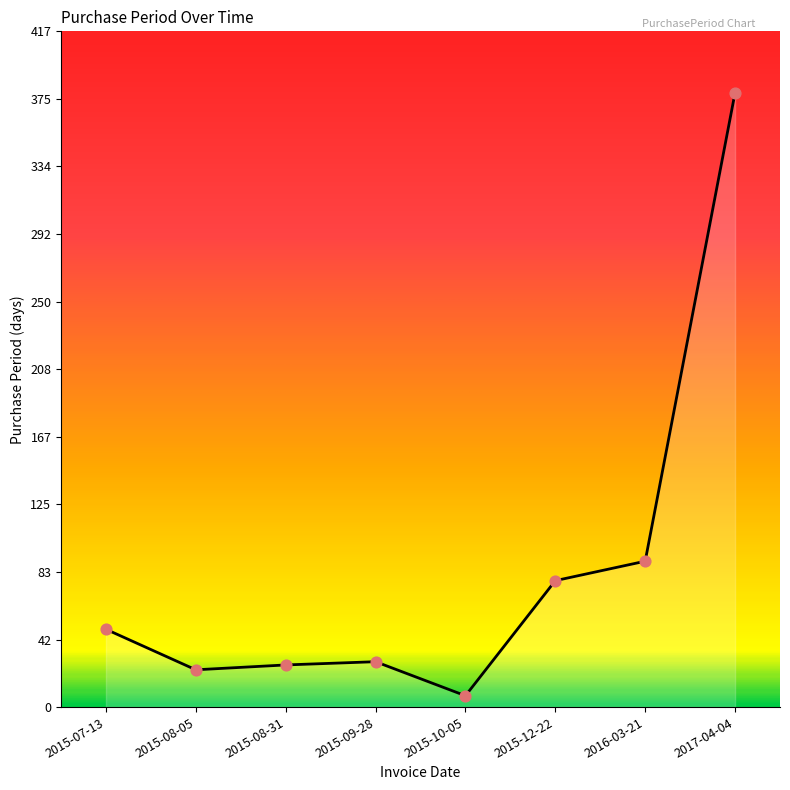

Between 2015-10-05 and 2015-09-28, which is larger?

2015-09-28